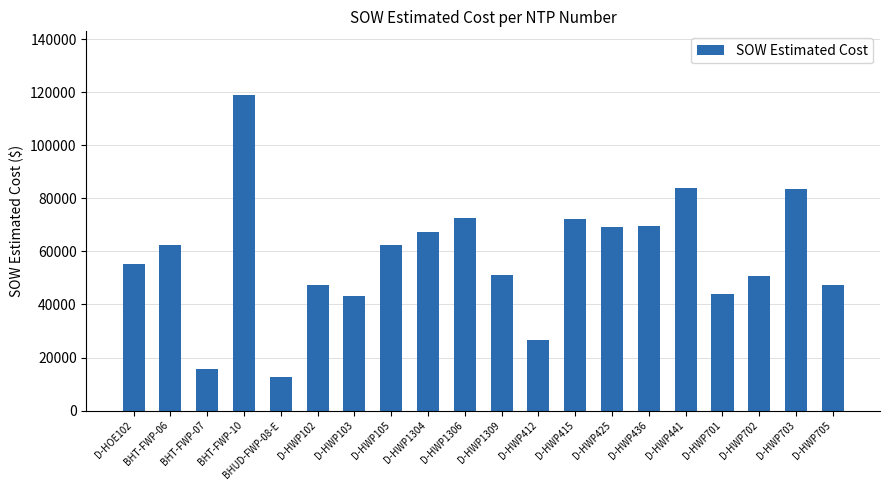

What is the sum of all values?

1155910.8